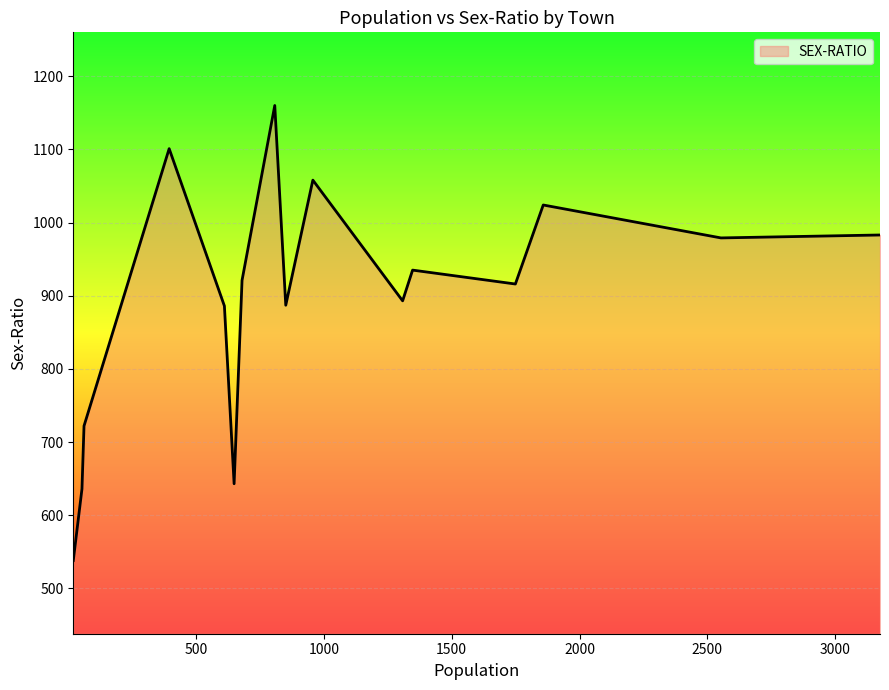

What is the minimum value shown in the chart?

538